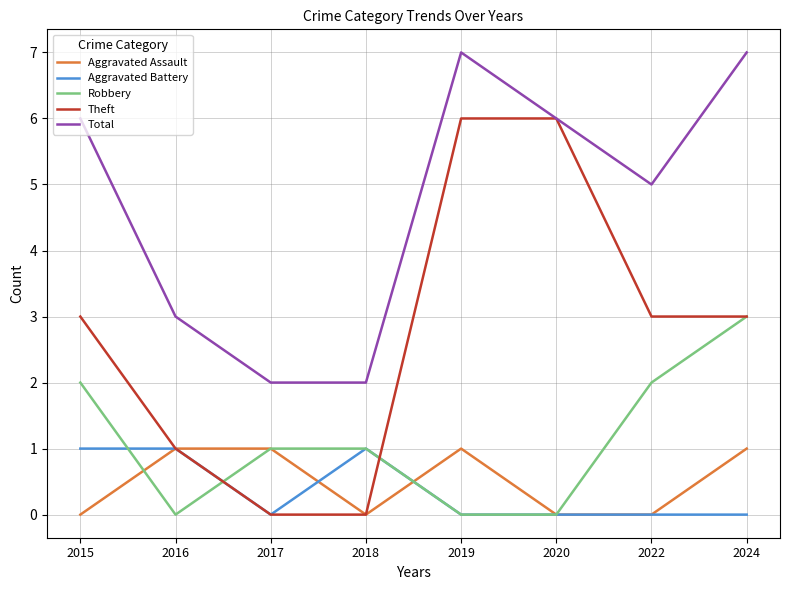

True or false: Total and Robbery cross at least once.

False